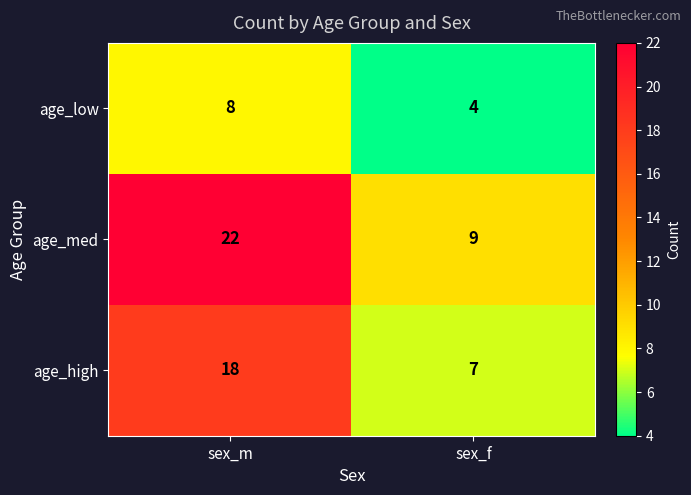

Which series has the widest spread of values?

age_med